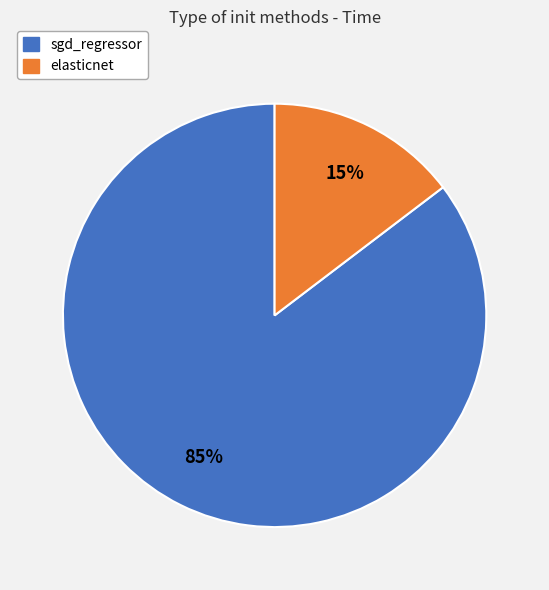

Rank the categories by value from lowest to highest.

elasticnet, sgd_regressor